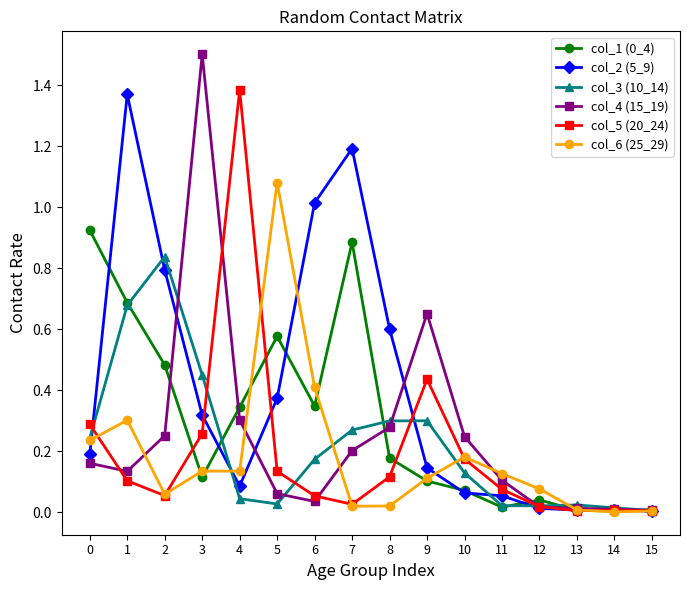

Which series has the widest spread of values?

col_4 (15_19)